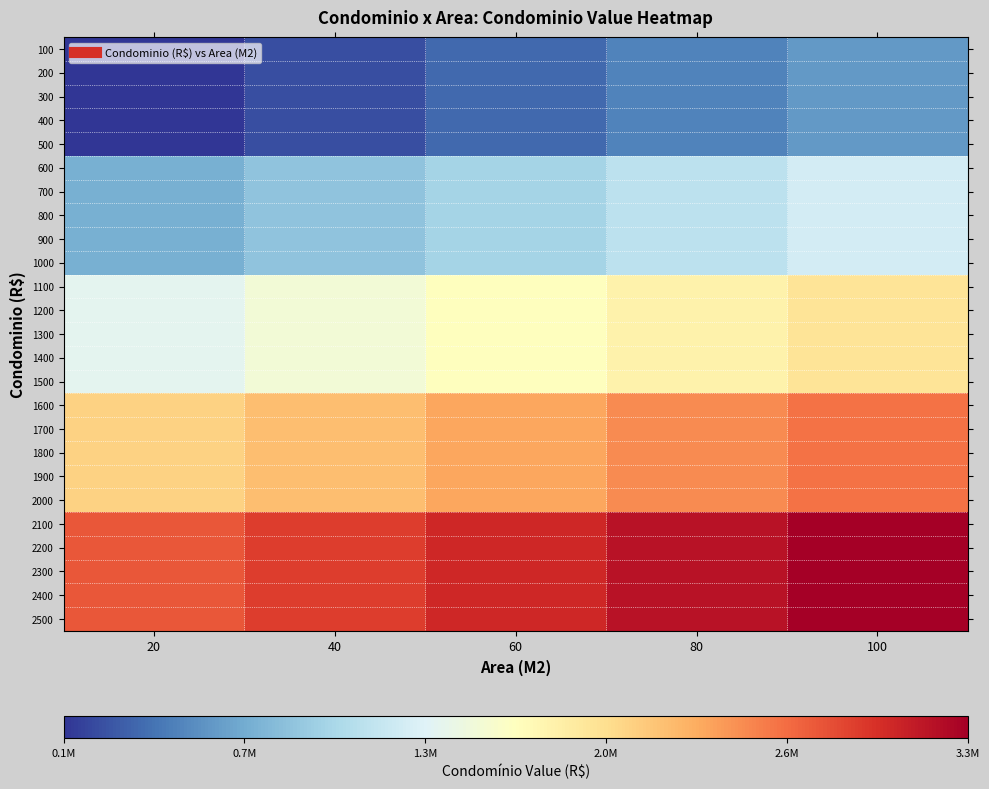

What is the total value across all series at 100?

49500000